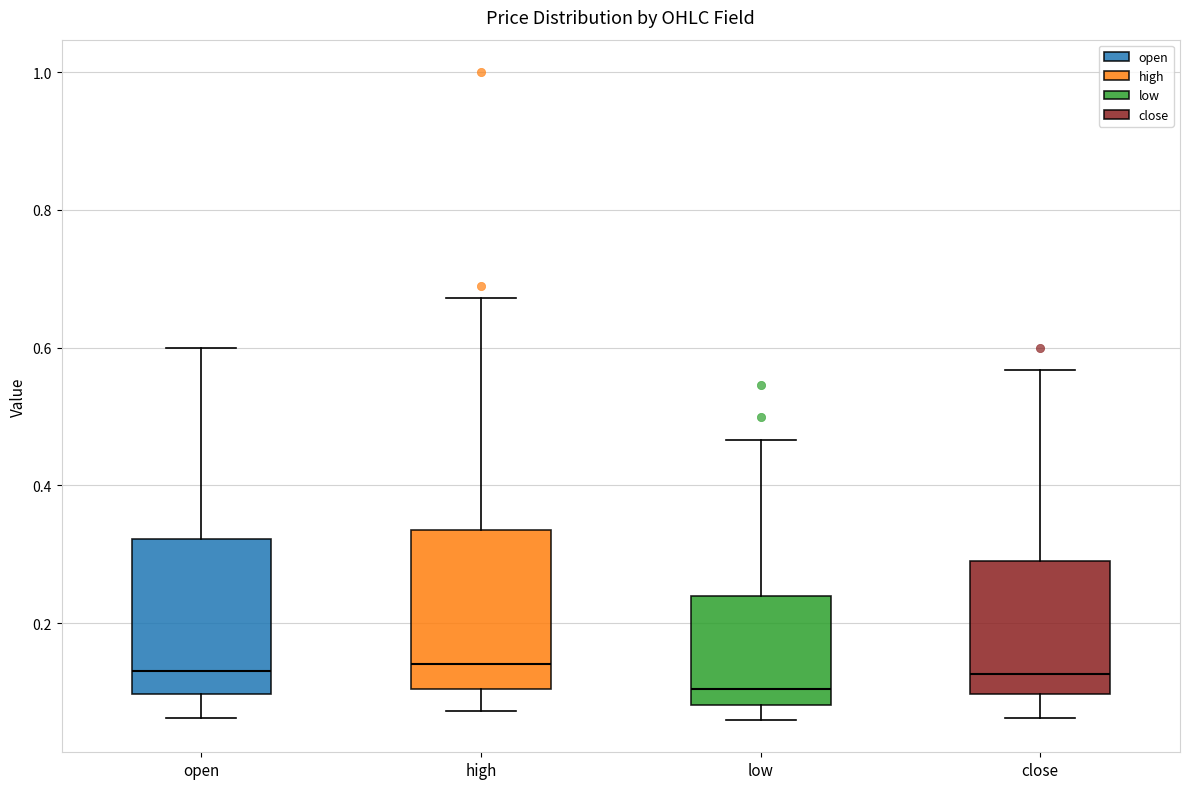

Which box's median line is the lowest?

low